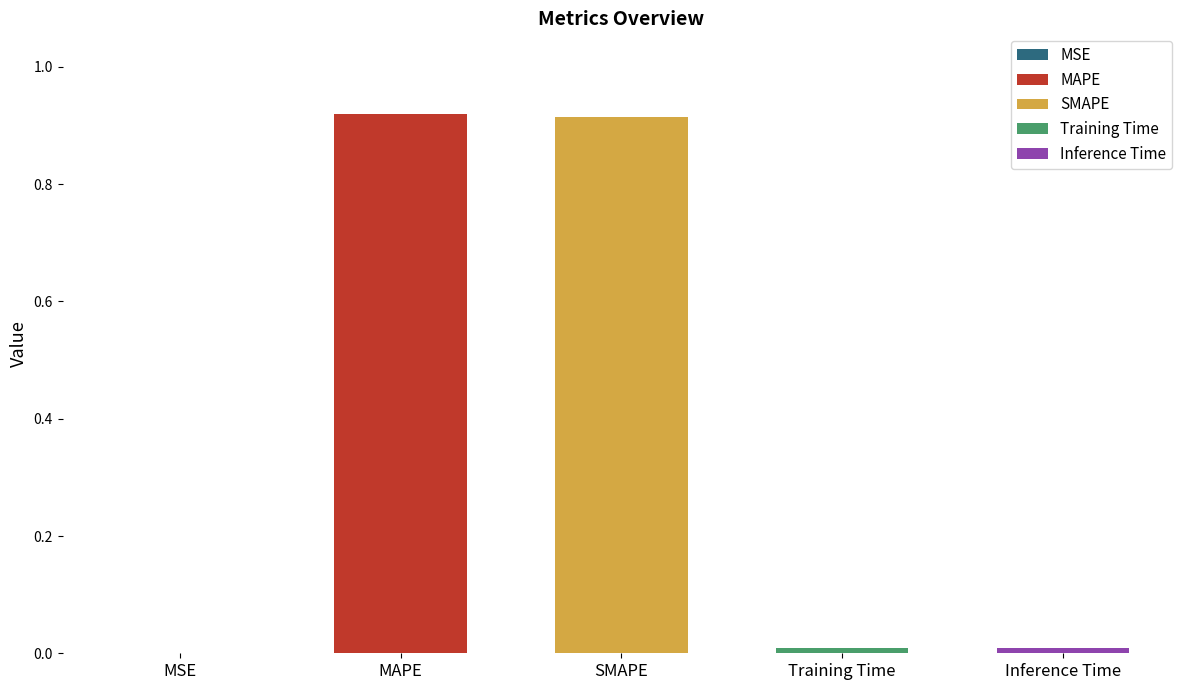

Count the number of categories in the chart.

5